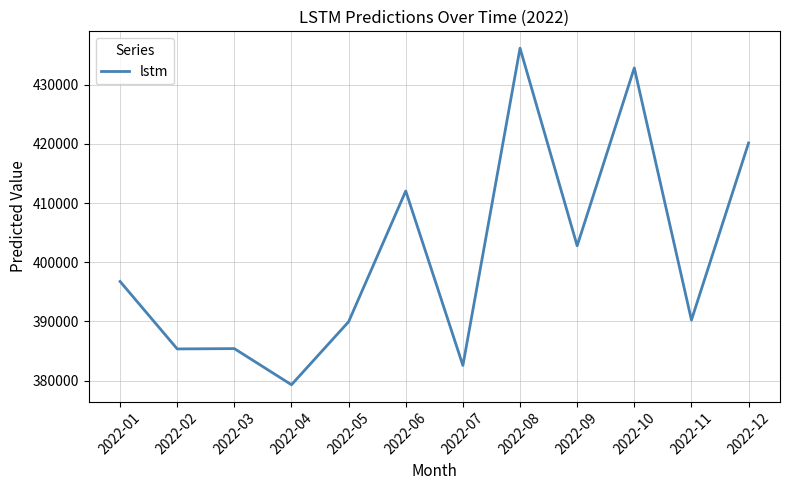

The value at 2022-03 is 385412.0. True or false?

True